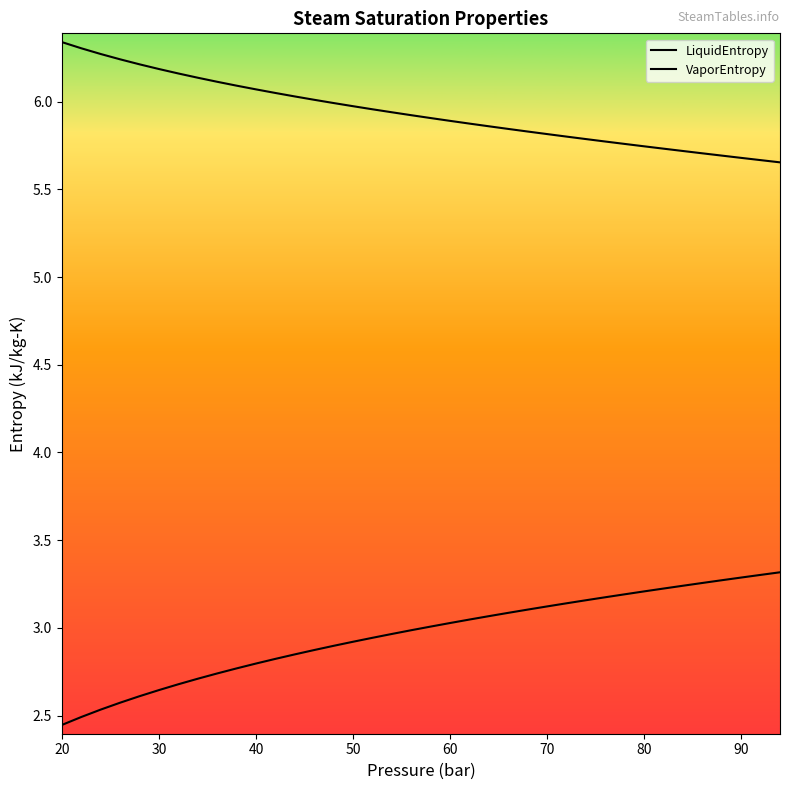

What is the sum of the LiquidEntropy values at 40 and 90?

6.1